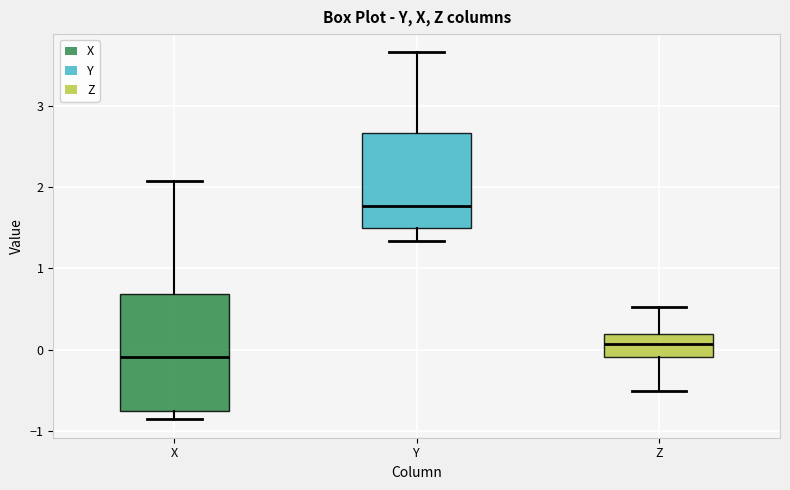

Where does the median line of the box for X sit on the y-axis? The values are not printed on the chart, so give them approximately, as read against the axis.

-0.1